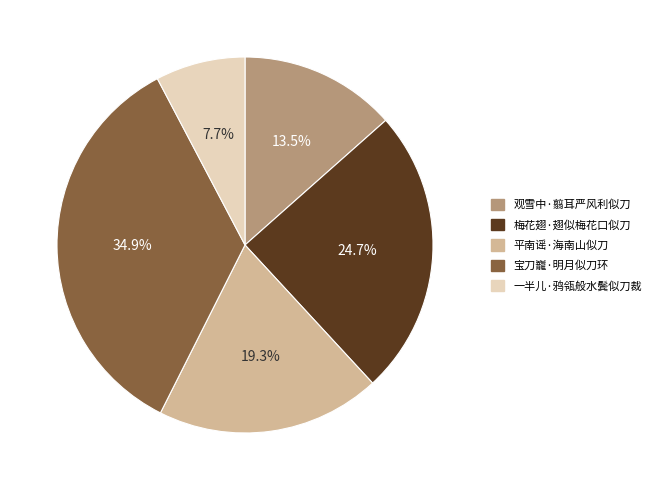

Count the number of slices in the pie.

5